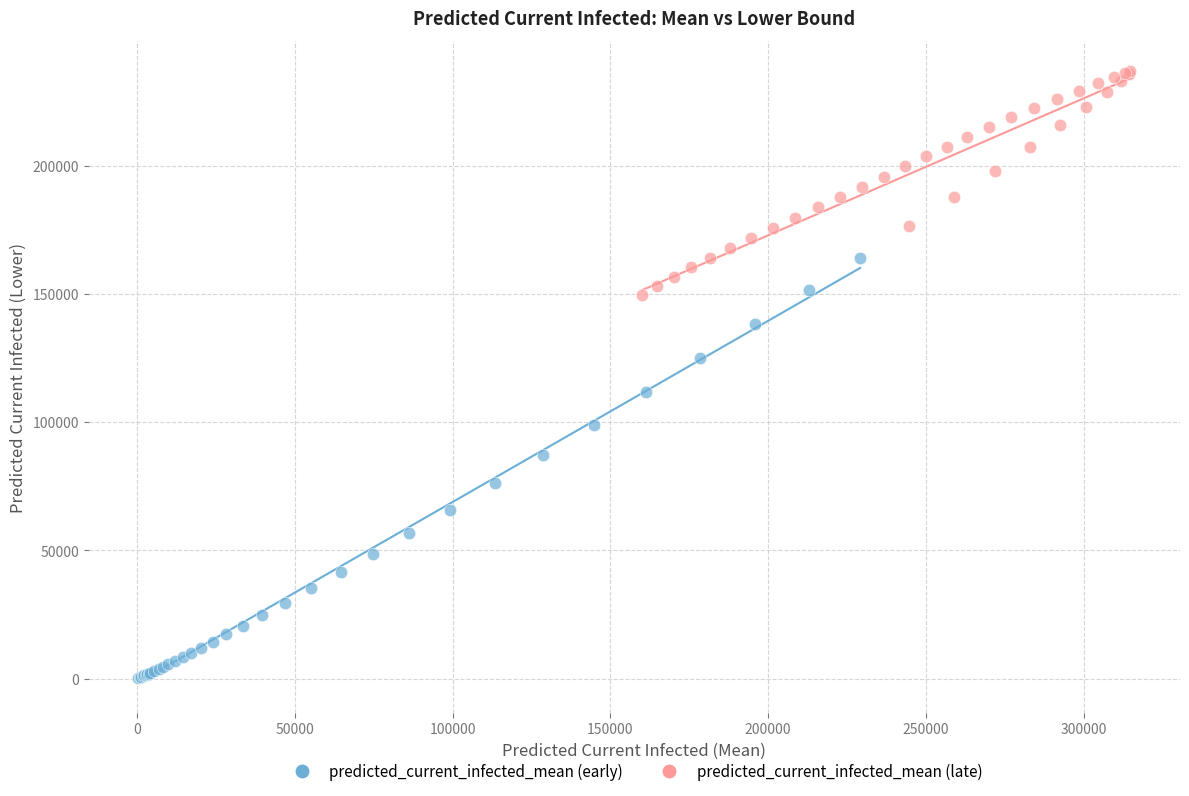

Which series has the widest spread of Y values?

predicted_current_infected_mean (early)